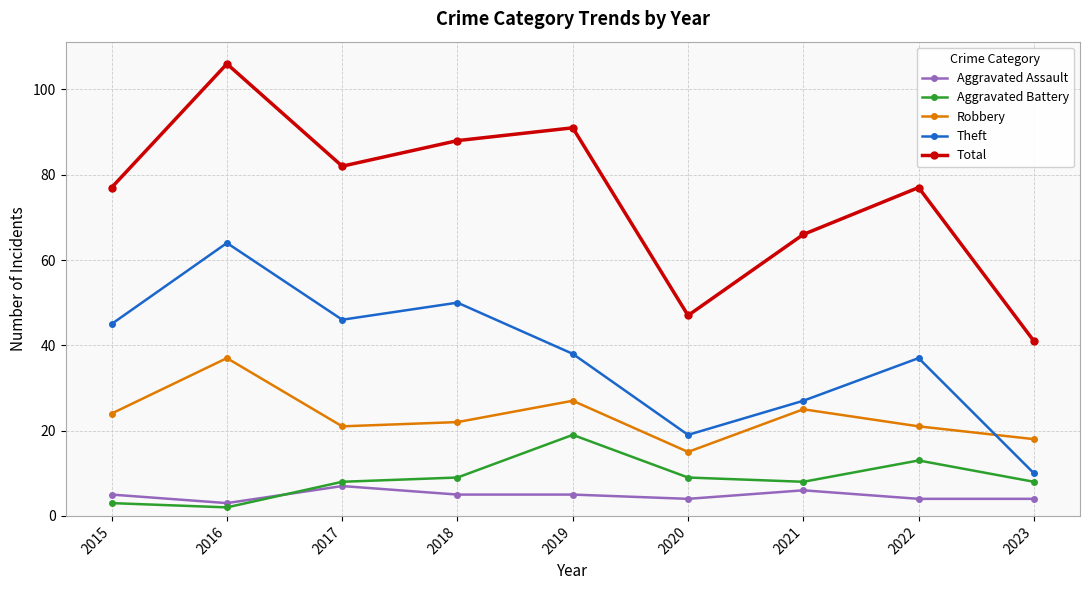

Reading left to right, list all the values displayed in this chart.

Aggravated Assault: 2015=5	2016=3	2017=7	2018=5	2019=5	2020=4	2021=6	2022=4	2023=4
Aggravated Battery: 2015=3	2016=2	2017=8	2018=9	2019=19	2020=9	2021=8	2022=13	2023=8
Robbery: 2015=24	2016=37	2017=21	2018=22	2019=27	2020=15	2021=25	2022=21	2023=18
Theft: 2015=45	2016=64	2017=46	2018=50	2019=38	2020=19	2021=27	2022=37	2023=10
Total: 2015=77	2016=106	2017=82	2018=88	2019=91	2020=47	2021=66	2022=77	2023=41